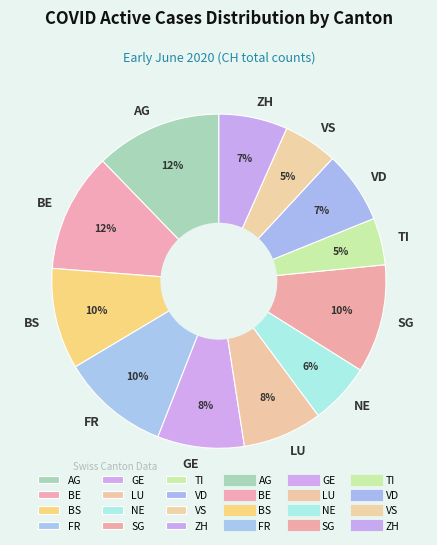

What percentage is the SG slice, to the nearest percent?

10%